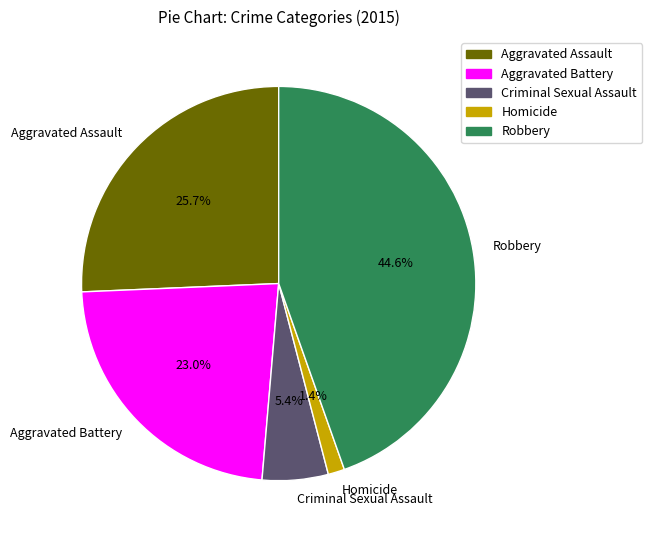

What percentage is the Homicide slice, to the nearest percent?

1%